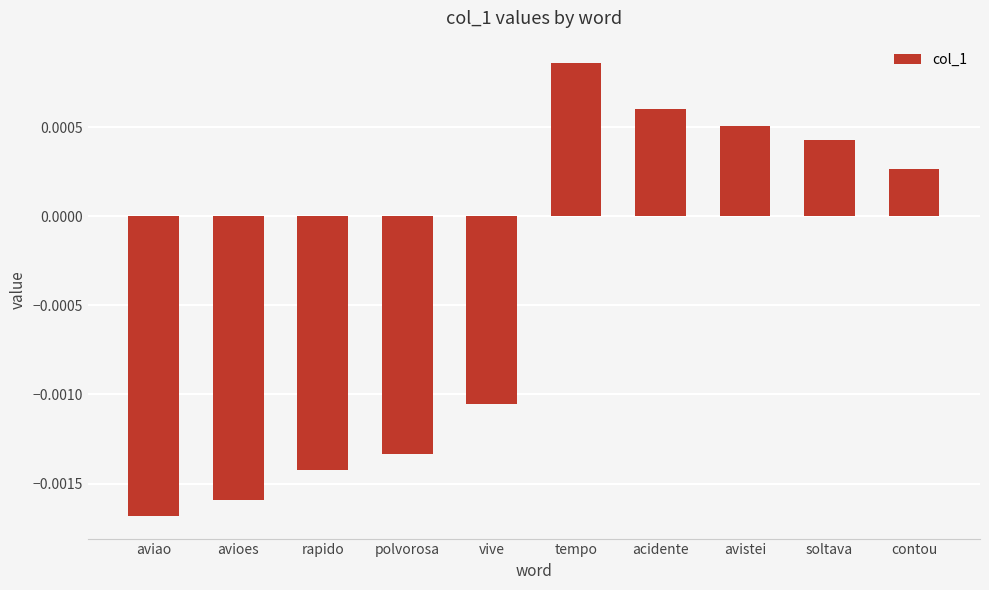

How many negative values are there?

5